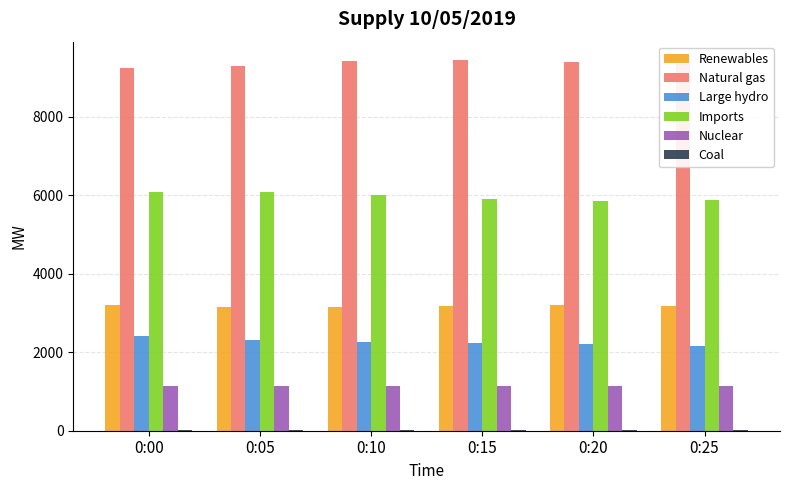

What is the greatest value displayed?

9441